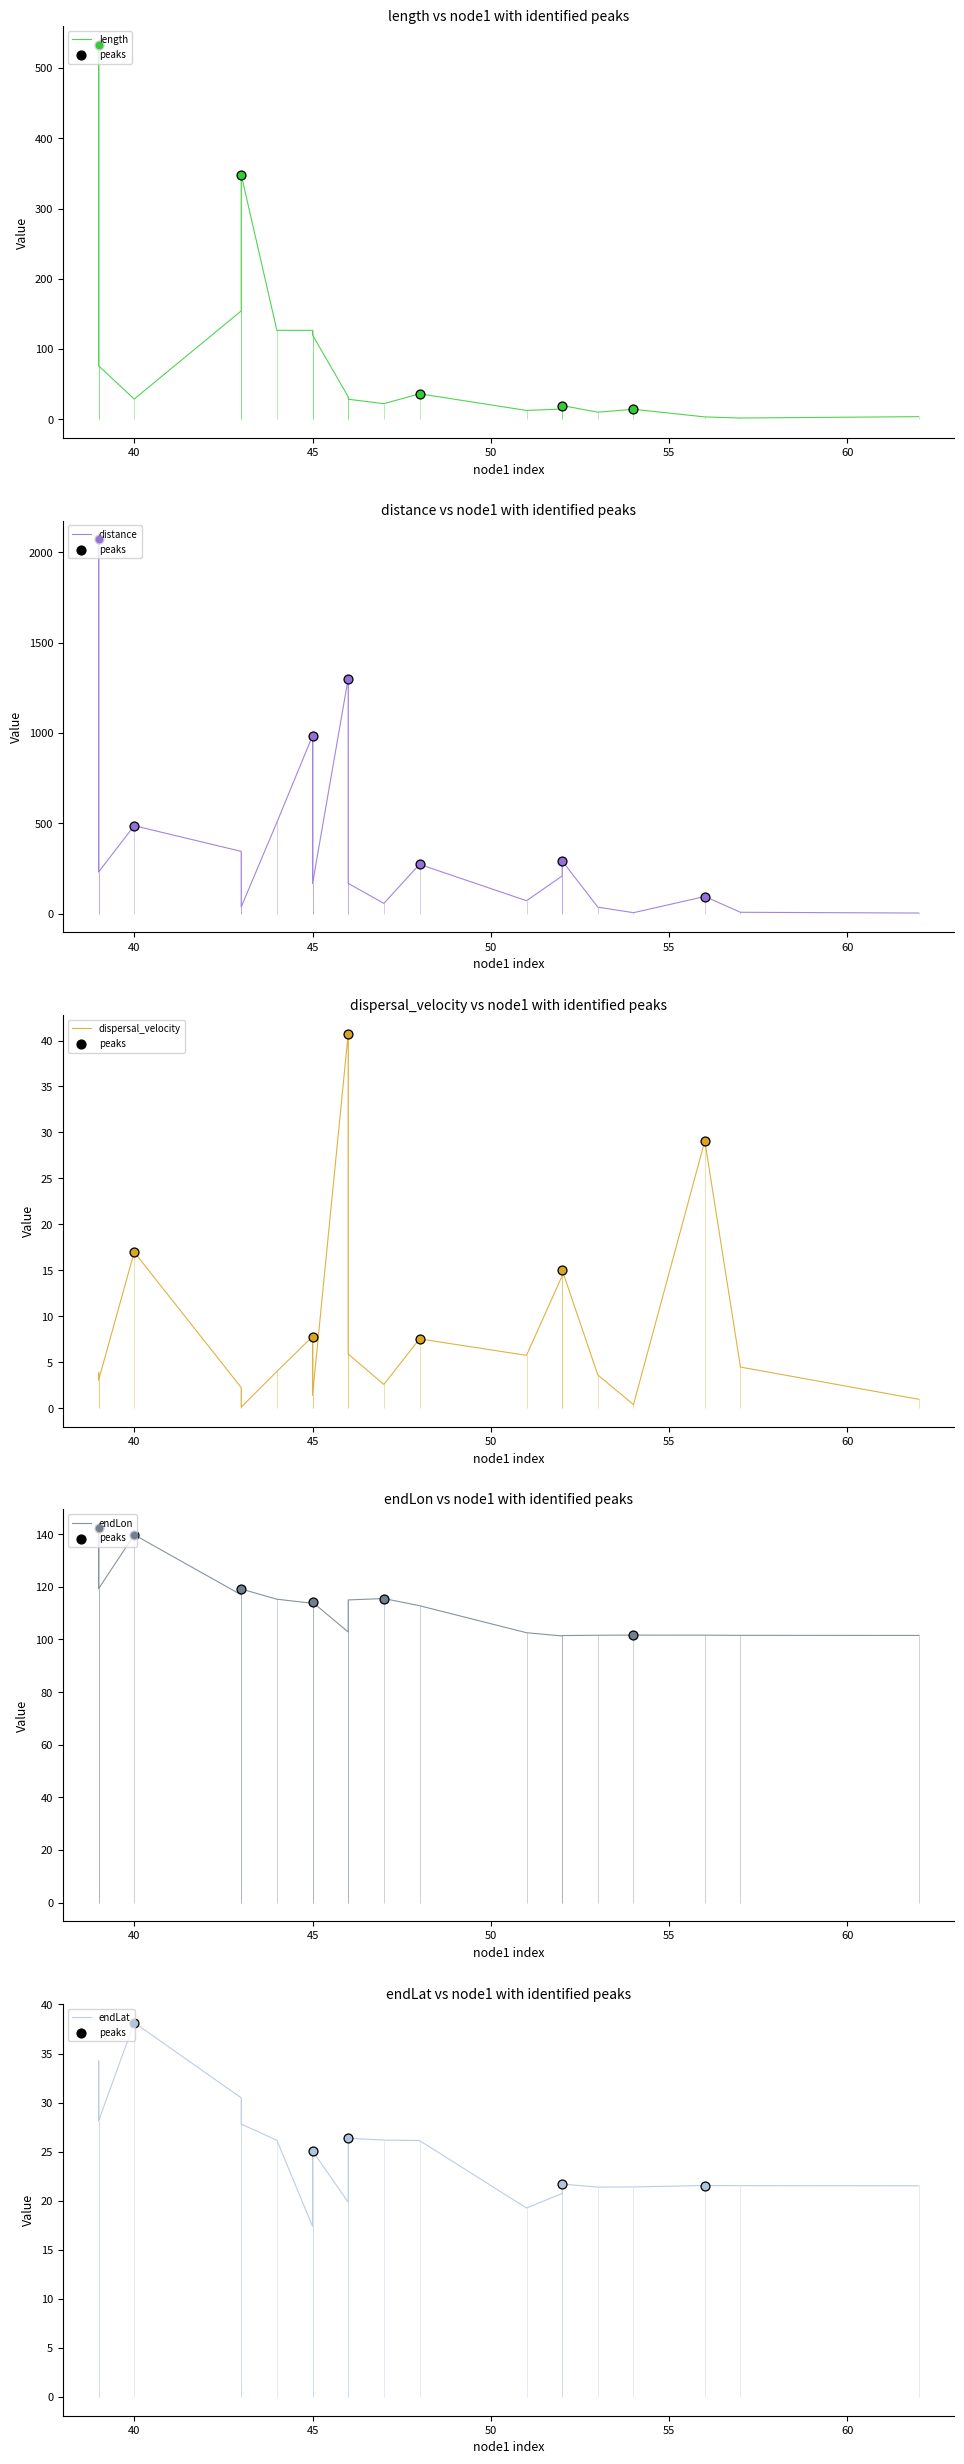

At which category is the sum across all series the highest?

39